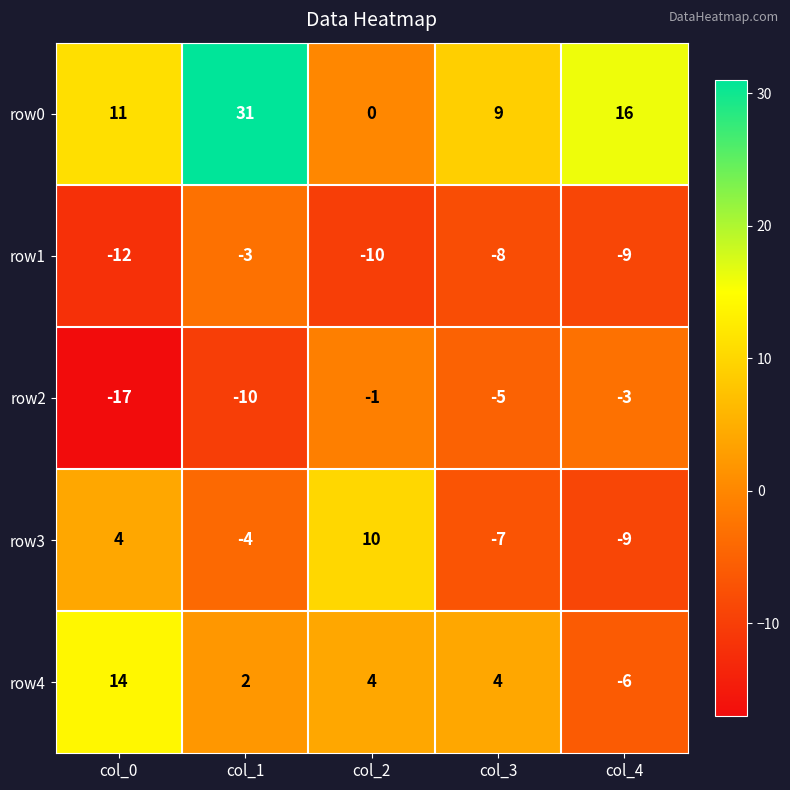

List the labels in order of row2 value, smallest first.

col_0, col_1, col_3, col_4, col_2